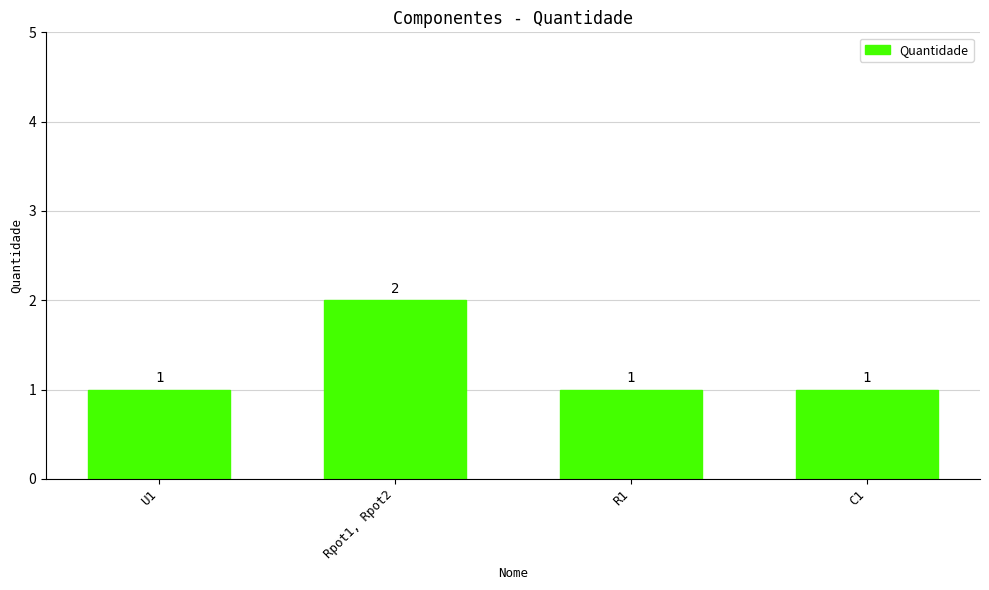

What is the greatest value displayed?

2